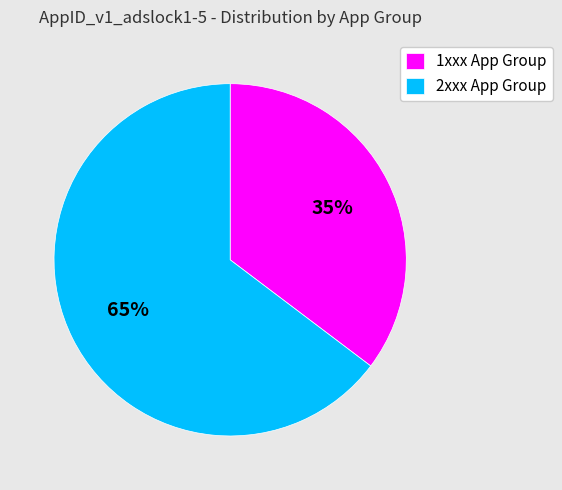

To the nearest percent, what is the average slice percentage?

50%